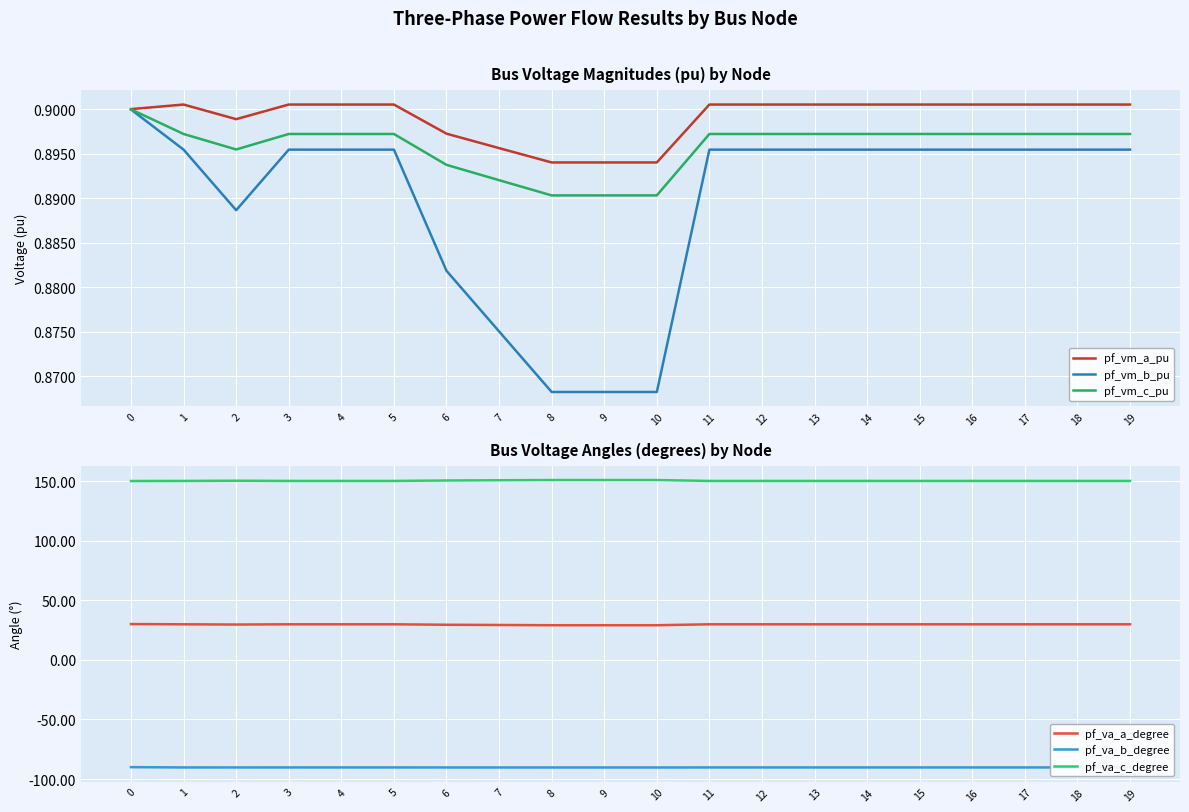

What is the spread (max minus min) of values at 15?

240.3